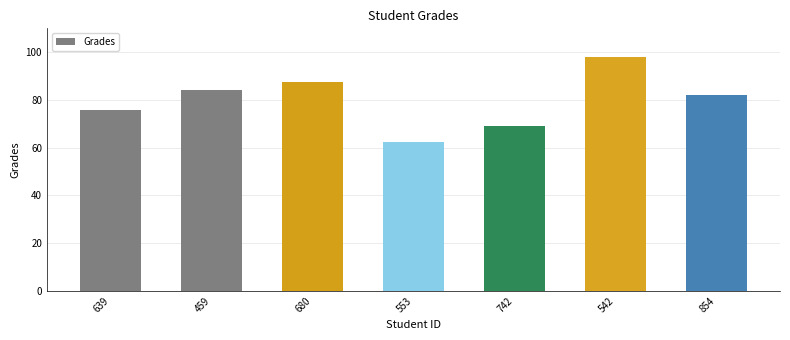

Rank the categories by value from highest to lowest.

542, 680, 459, 854, 639, 742, 553